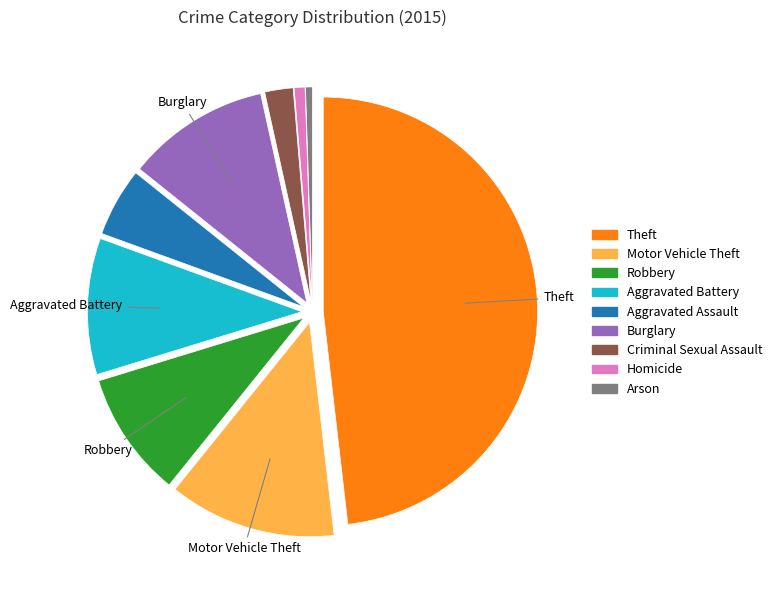

Does any single category account for the majority?

No